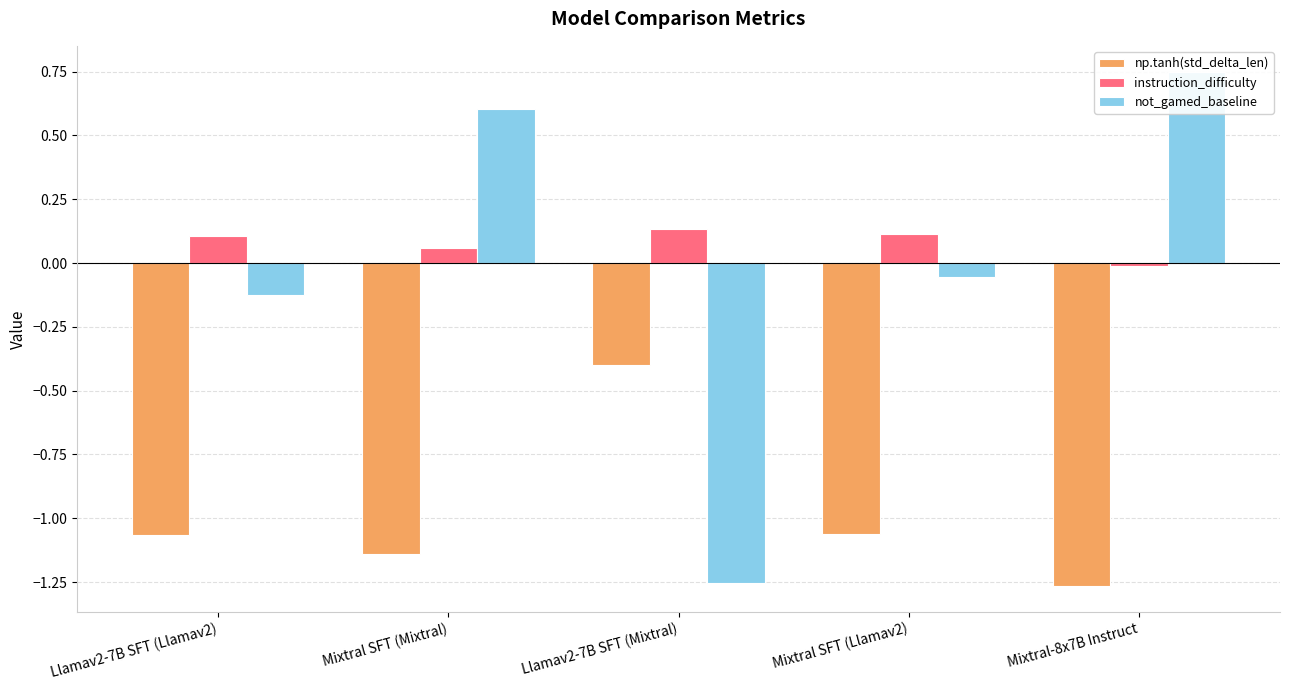

What is the label of the 3rd bar from the right?

Llamav2-7B SFT (Mixtral)